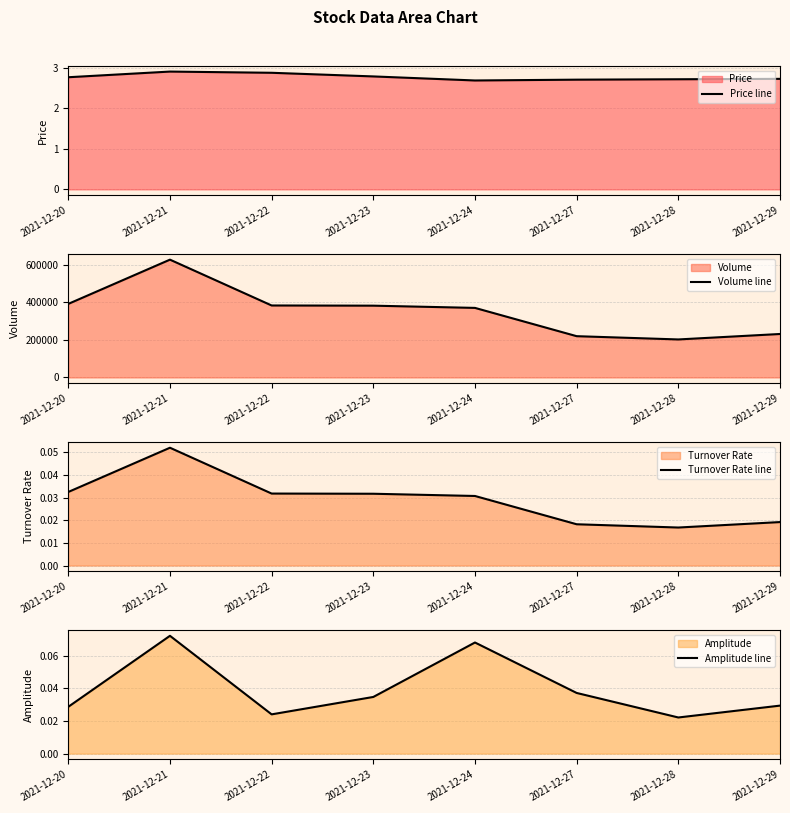

What is the value of the Price line point at the 2nd from the left?

2.9